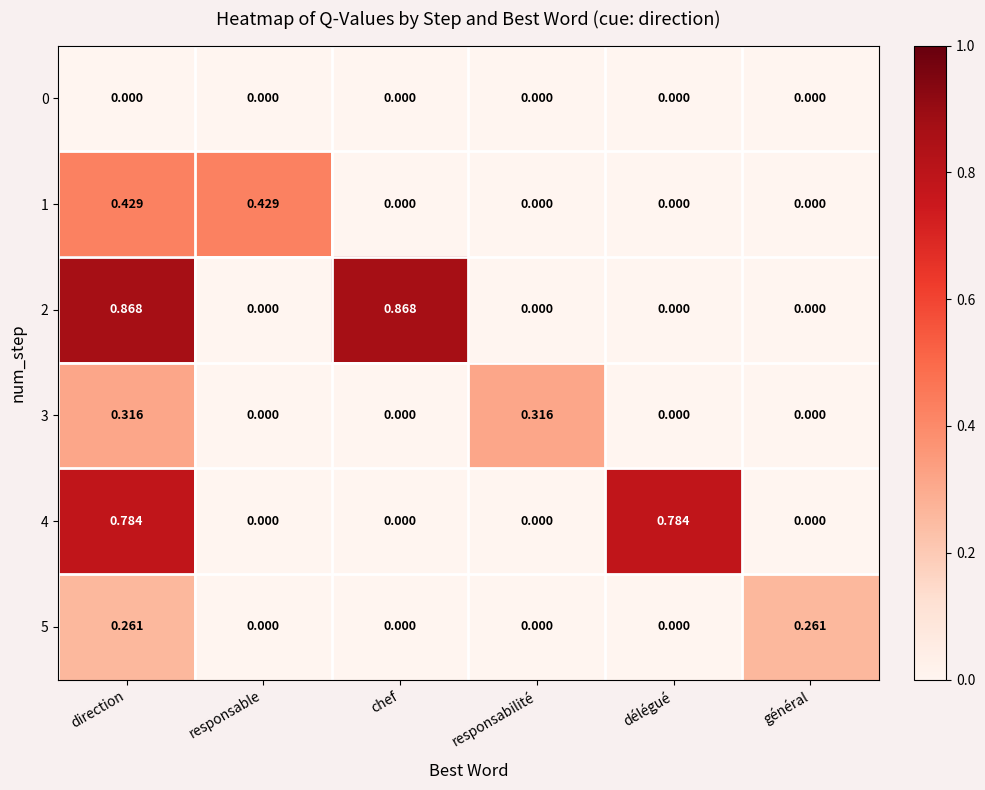

At which category is the sum across all series the highest?

direction